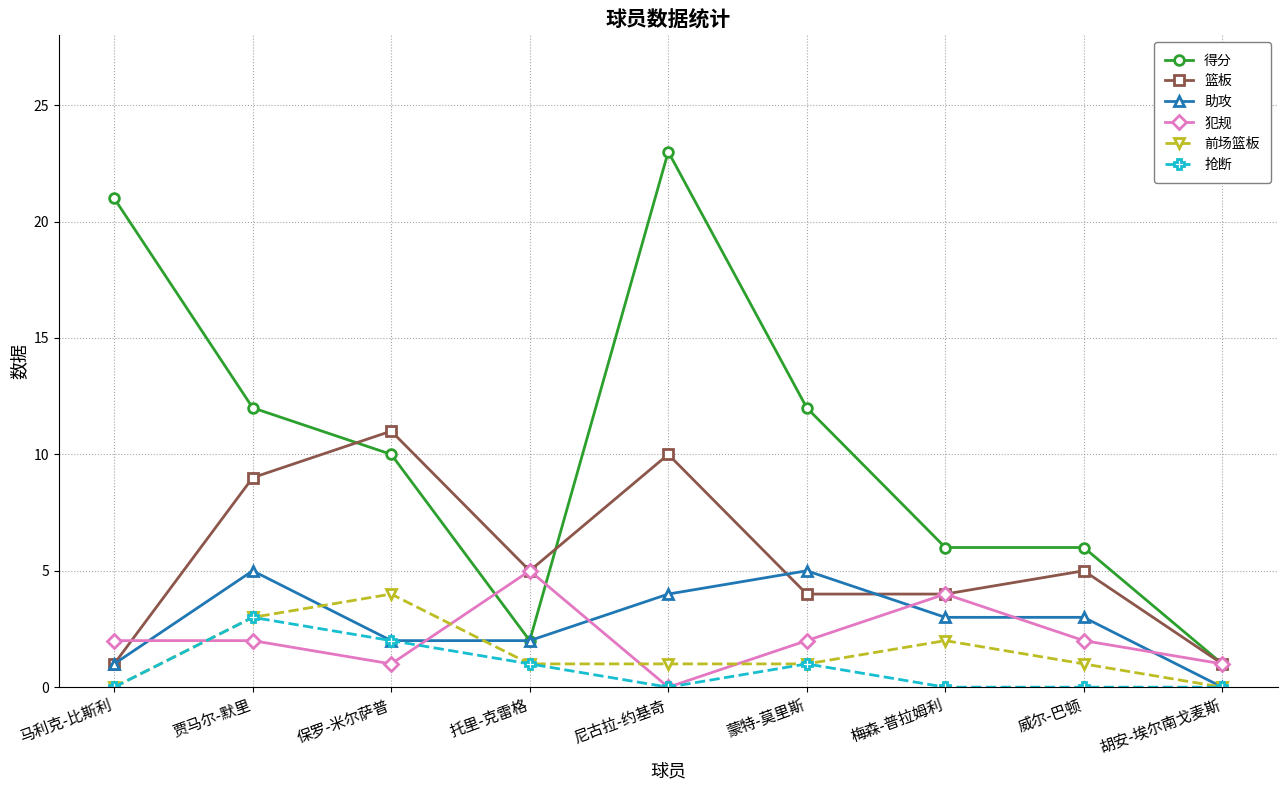

What is the label of the 5th point from the left?

尼古拉-约基奇